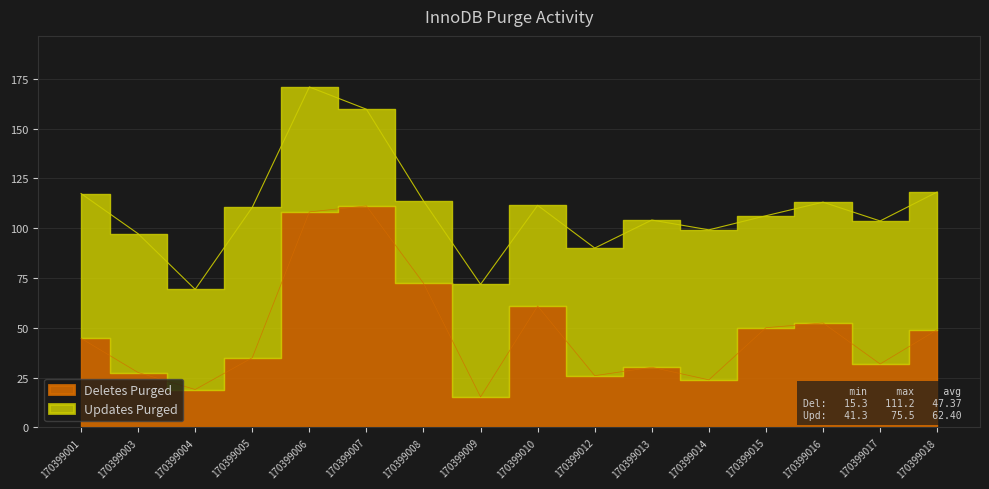

How many interior local peaks (higher than both neighbors) does the data have?

4